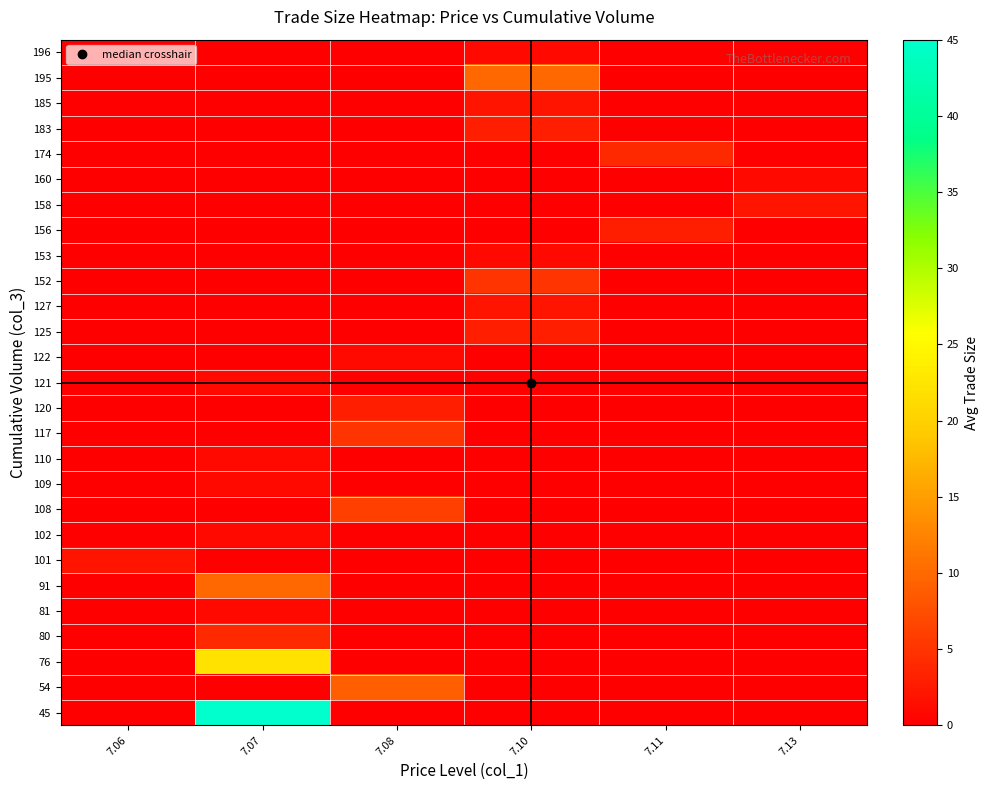

Reading left to right, what are all the values shown in this chart?

row_0: 7.06=0	7.07=45	7.08=0	7.10=0	7.11=0	7.13=0
row_1: 7.06=0	7.07=0	7.08=9	7.10=0	7.11=0	7.13=0
row_2: 7.06=0	7.07=22	7.08=0	7.10=0	7.11=0	7.13=0
row_3: 7.06=0	7.07=4	7.08=0	7.10=0	7.11=0	7.13=0
row_4: 7.06=0	7.07=1	7.08=0	7.10=0	7.11=0	7.13=0
row_5: 7.06=0	7.07=10	7.08=0	7.10=0	7.11=0	7.13=0
row_6: 7.06=2	7.07=0	7.08=0	7.10=0	7.11=0	7.13=0
row_7: 7.06=0	7.07=1	7.08=0	7.10=0	7.11=0	7.13=0
row_8: 7.06=0	7.07=0	7.08=6	7.10=0	7.11=0	7.13=0
row_9: 7.06=0	7.07=1	7.08=0	7.10=0	7.11=0	7.13=0
row_10: 7.06=0	7.07=1	7.08=0	7.10=0	7.11=0	7.13=0
row_11: 7.06=0	7.07=0	7.08=5	7.10=0	7.11=0	7.13=0
row_12: 7.06=0	7.07=0	7.08=3	7.10=0	7.11=0	7.13=0
row_13: 7.06=0	7.07=1	7.08=0	7.10=0	7.11=0	7.13=0
row_14: 7.06=0	7.07=0	7.08=1	7.10=0	7.11=0	7.13=0
row_15: 7.06=0	7.07=0	7.08=0	7.10=3	7.11=0	7.13=0
row_16: 7.06=0	7.07=0	7.08=0	7.10=2	7.11=0	7.13=0
row_17: 7.06=0	7.07=0	7.08=0	7.10=5	7.11=0	7.13=0
row_18: 7.06=0	7.07=0	7.08=0	7.10=1	7.11=0	7.13=0
row_19: 7.06=0	7.07=0	7.08=0	7.10=0	7.11=3	7.13=0
row_20: 7.06=0	7.07=0	7.08=0	7.10=0	7.11=0	7.13=2
row_21: 7.06=0	7.07=0	7.08=0	7.10=0	7.11=0	7.13=1
row_22: 7.06=0	7.07=0	7.08=0	7.10=0	7.11=4	7.13=0
row_23: 7.06=0	7.07=0	7.08=0	7.10=3	7.11=0	7.13=0
row_24: 7.06=0	7.07=0	7.08=0	7.10=2	7.11=0	7.13=0
row_25: 7.06=0	7.07=0	7.08=0	7.10=10	7.11=0	7.13=0
row_26: 7.06=0	7.07=0	7.08=0	7.10=1	7.11=0	7.13=0